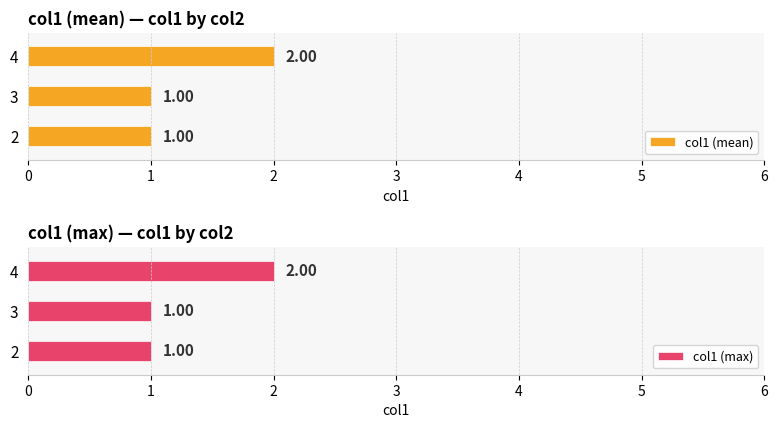

Approximately how many times larger is the value at 4 compared to 3?

2.0